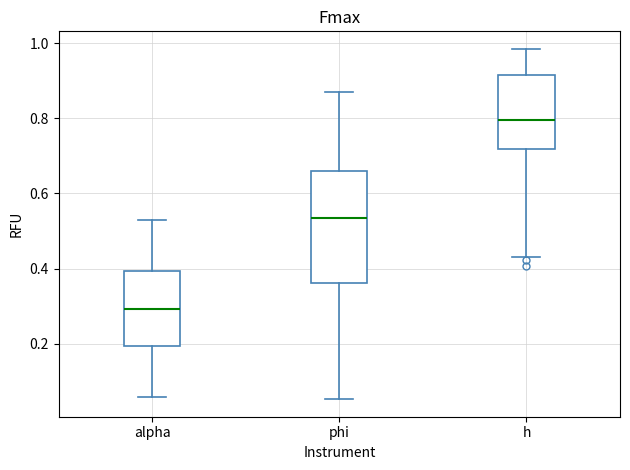

Reading left to right, read every box against the y-axis: the position of its median line, the range the box covers, and the ends of its whiskers. The values are not printed on the chart, so give them approximately, as read against the axis.

alpha: median 0.30, box 0.20 to 0.40, whiskers 0.06 to 0.52
phi: median 0.54, box 0.36 to 0.66, whiskers 0.06 to 0.86
h: median 0.80, box 0.72 to 0.92, whiskers 0.42 to 0.98